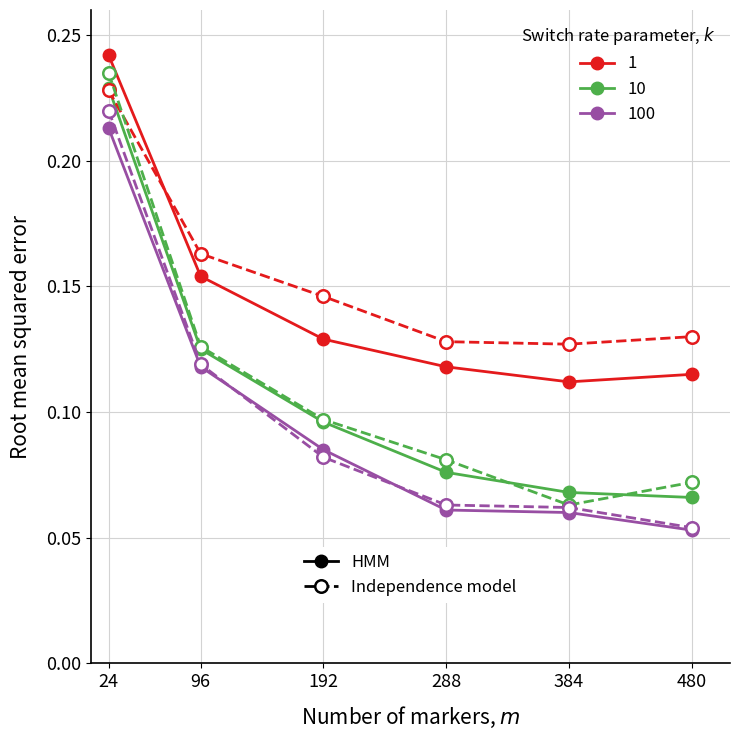

What is the total value across all series at 192?

0.6